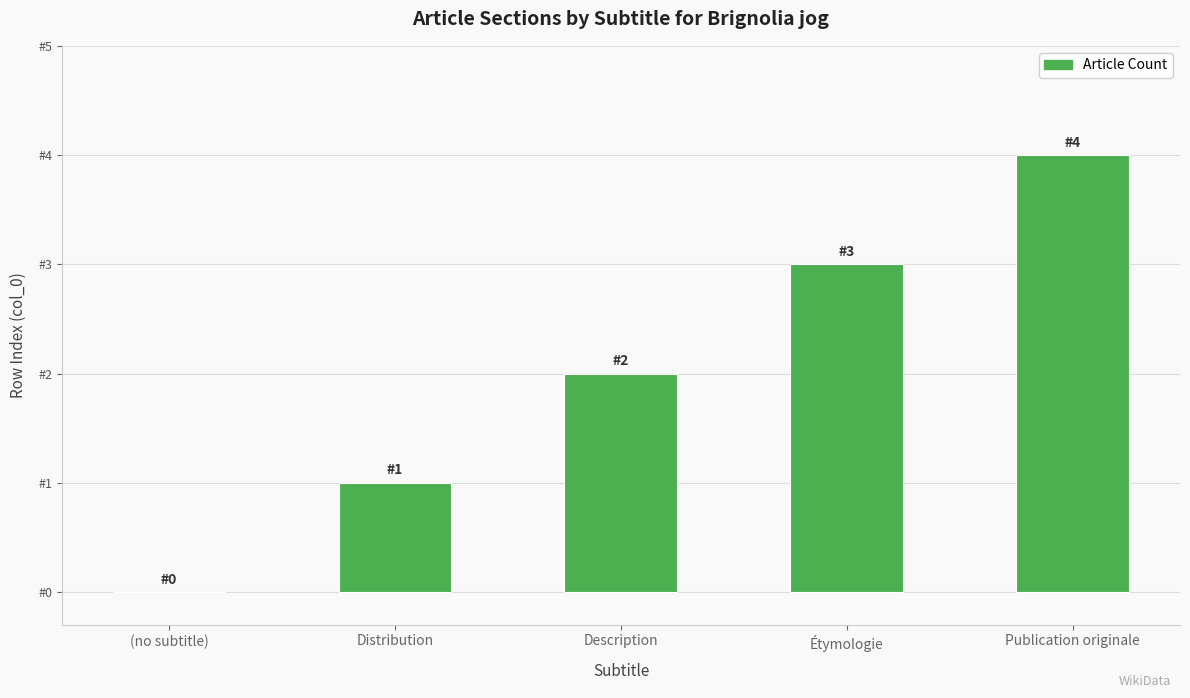

What position from the right is Étymologie?

2